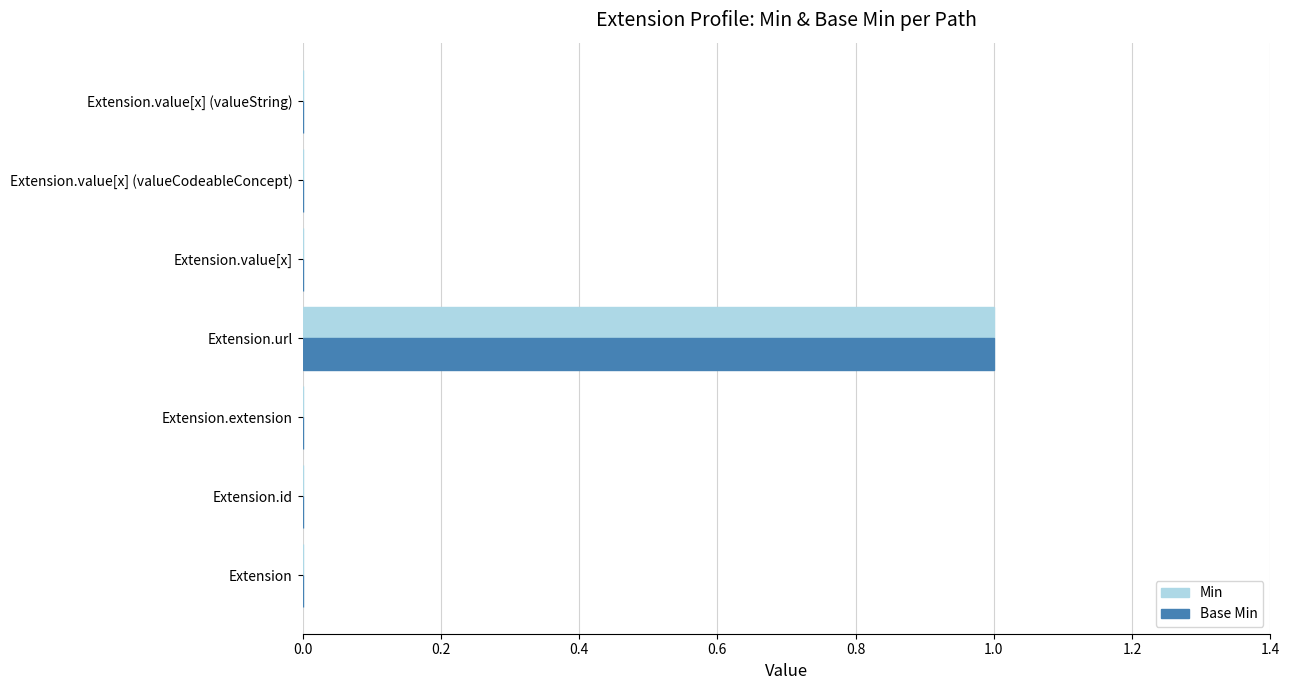

Is it true that Base Min equals -1 at Extension.value[x] (valueString)?

False